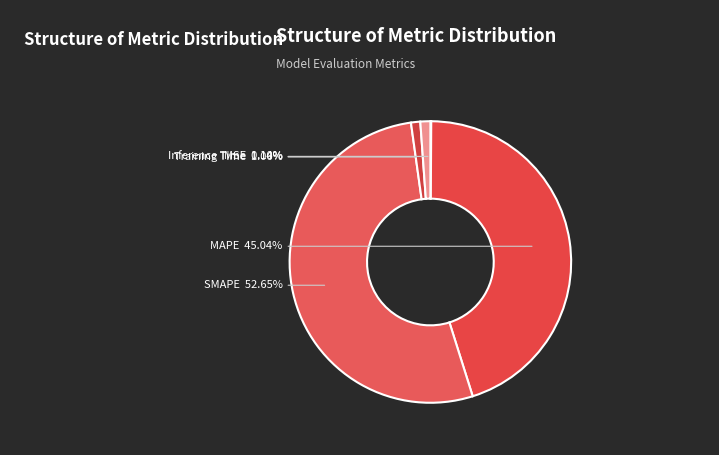

To the nearest percent, what portion does Inference Time represent?

1%